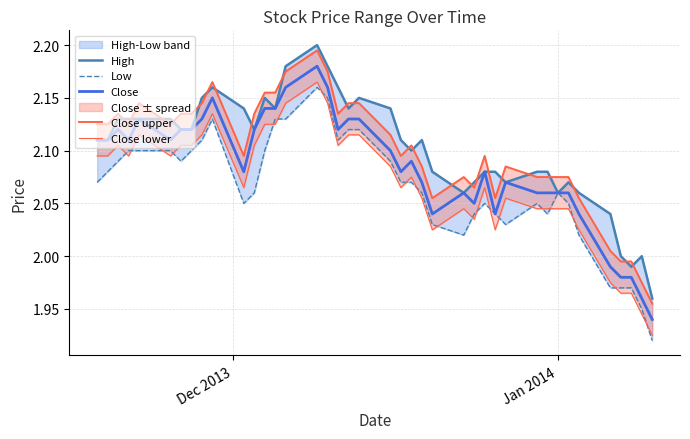

What is the value of the Close upper point at the 26th from the left?

2.1